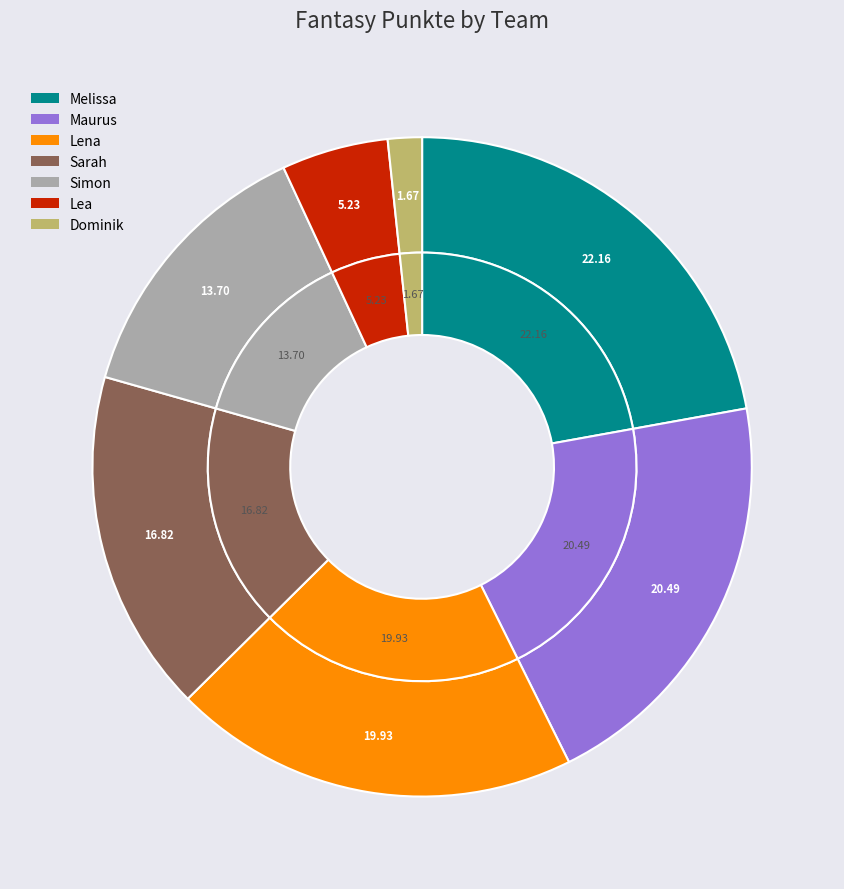

Is there any slice that represents more than half of the pie?

No